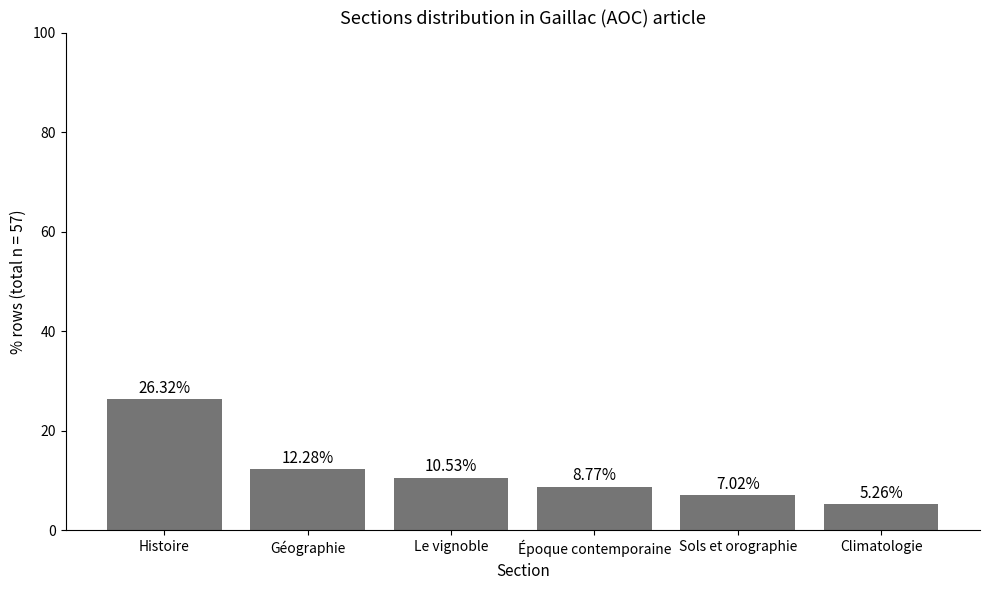

How many bars are there in total?

6